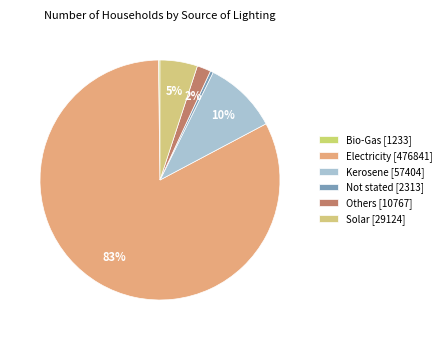

Which slice is the smallest?

Bio-Gas